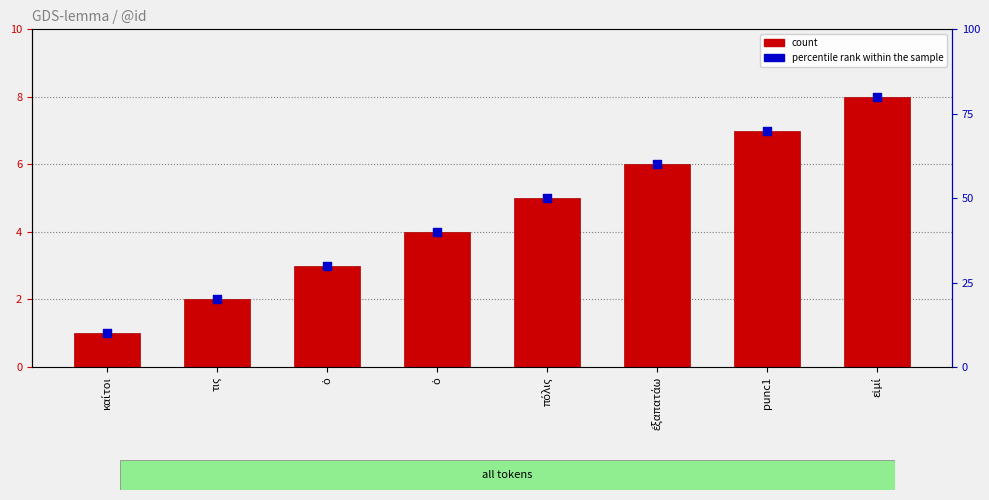

What is the total value across all series at ὁ?

6